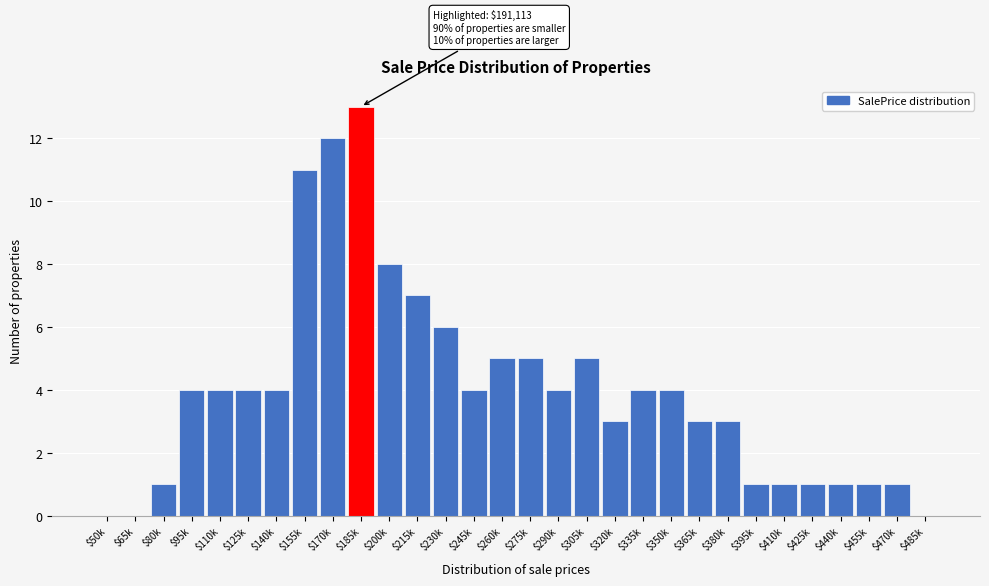

Is it true that the value at $245k is 4?

True